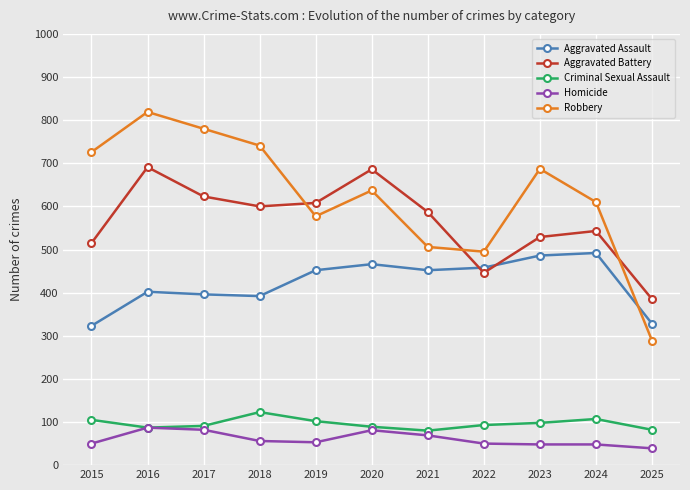

How many times do Robbery and Aggravated Assault cross each other?

1